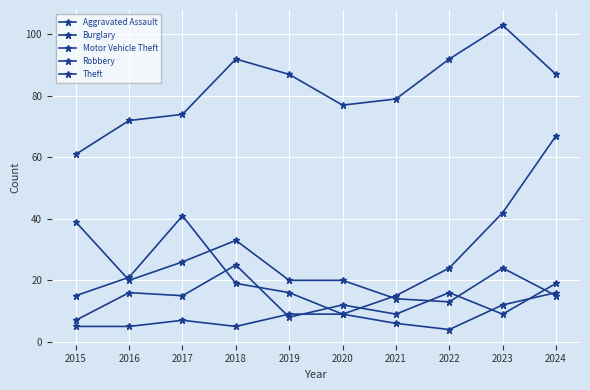

At 2017, list the series in order from smallest to largest.

Aggravated Assault, Robbery, Burglary, Motor Vehicle Theft, Theft